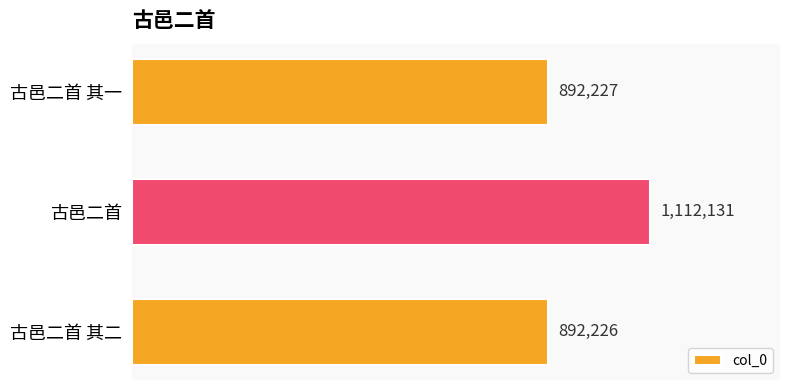

The chart shows a value of 422294 at 古邑二首. True or false?

False